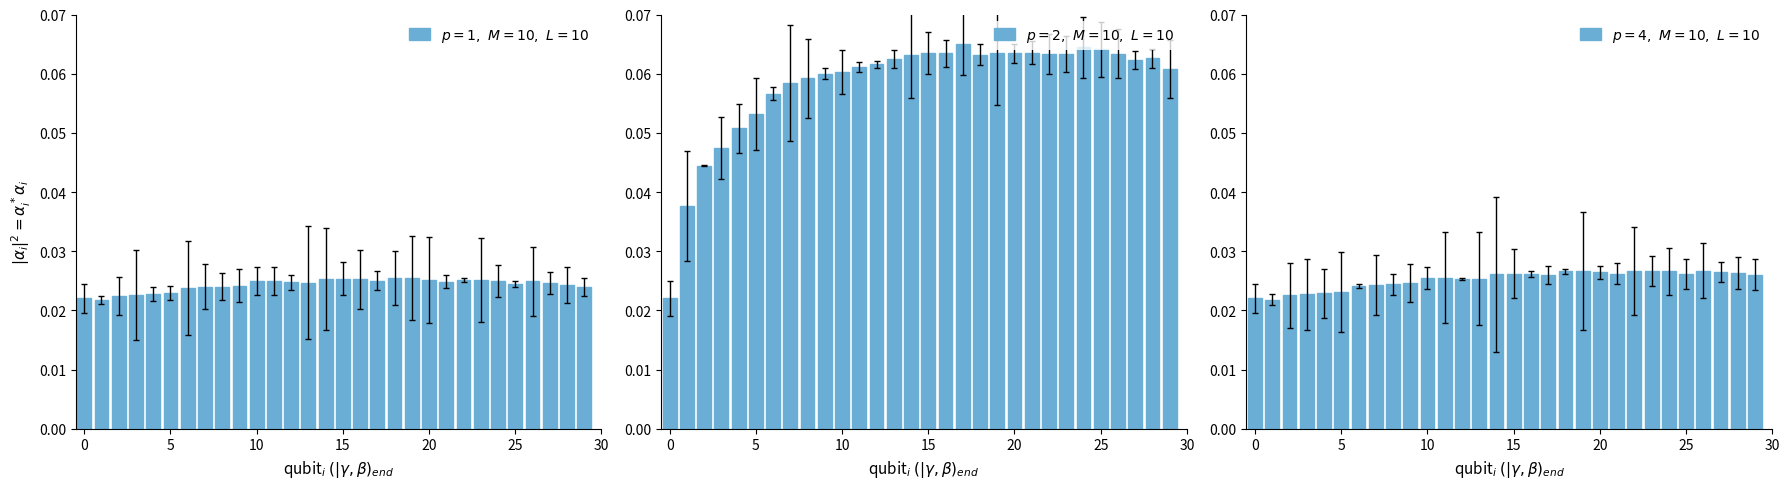

What is the sum of the $p=2,\ M=10,\ L=10$ values at 15 and 16?

0.1